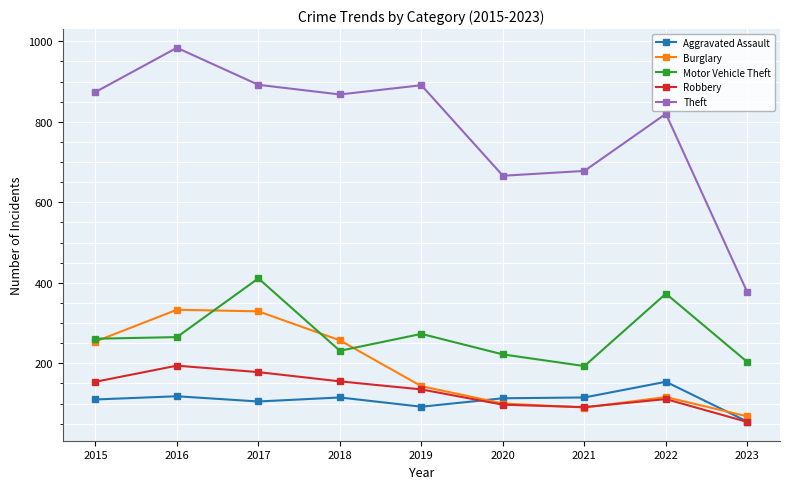

What is the total value across all series at 2023?

756